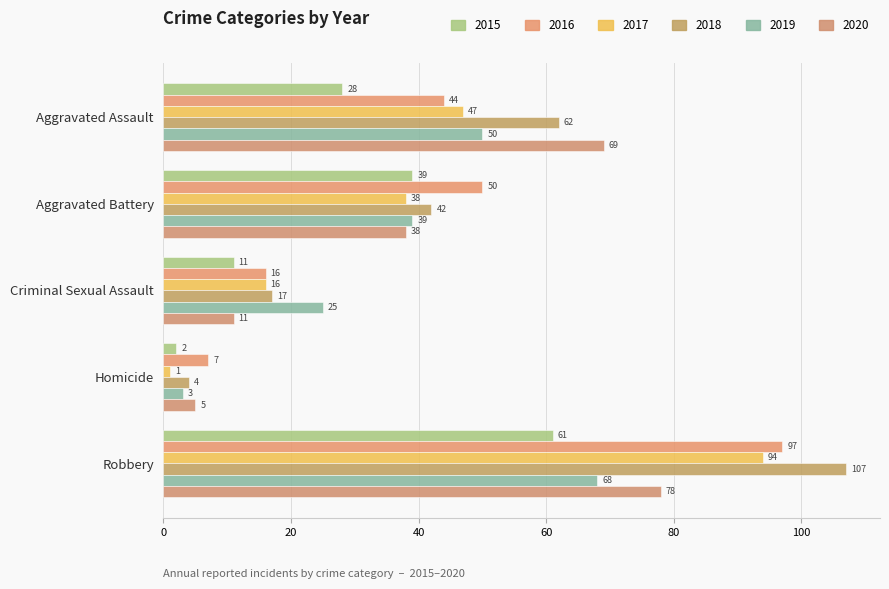

What is the sum of all 2017 values?

196